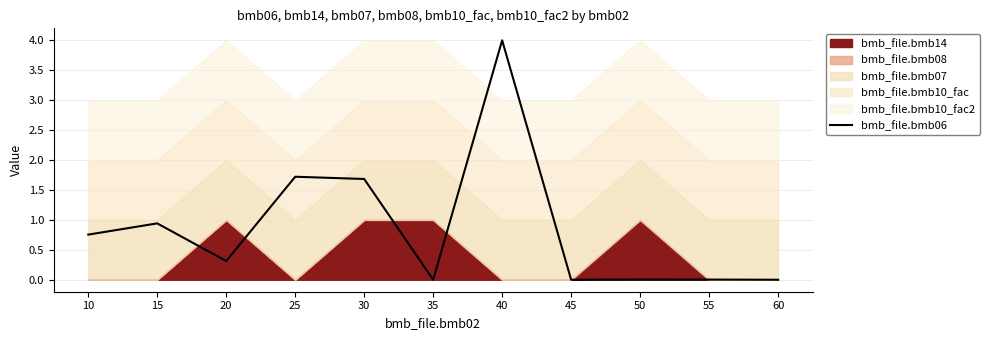

Reading left to right, what are all the values shown in this chart?

0.8	0.9	0.3	1.7	1.7	0.0	4.0	0.0	0.0	0.0	0.0